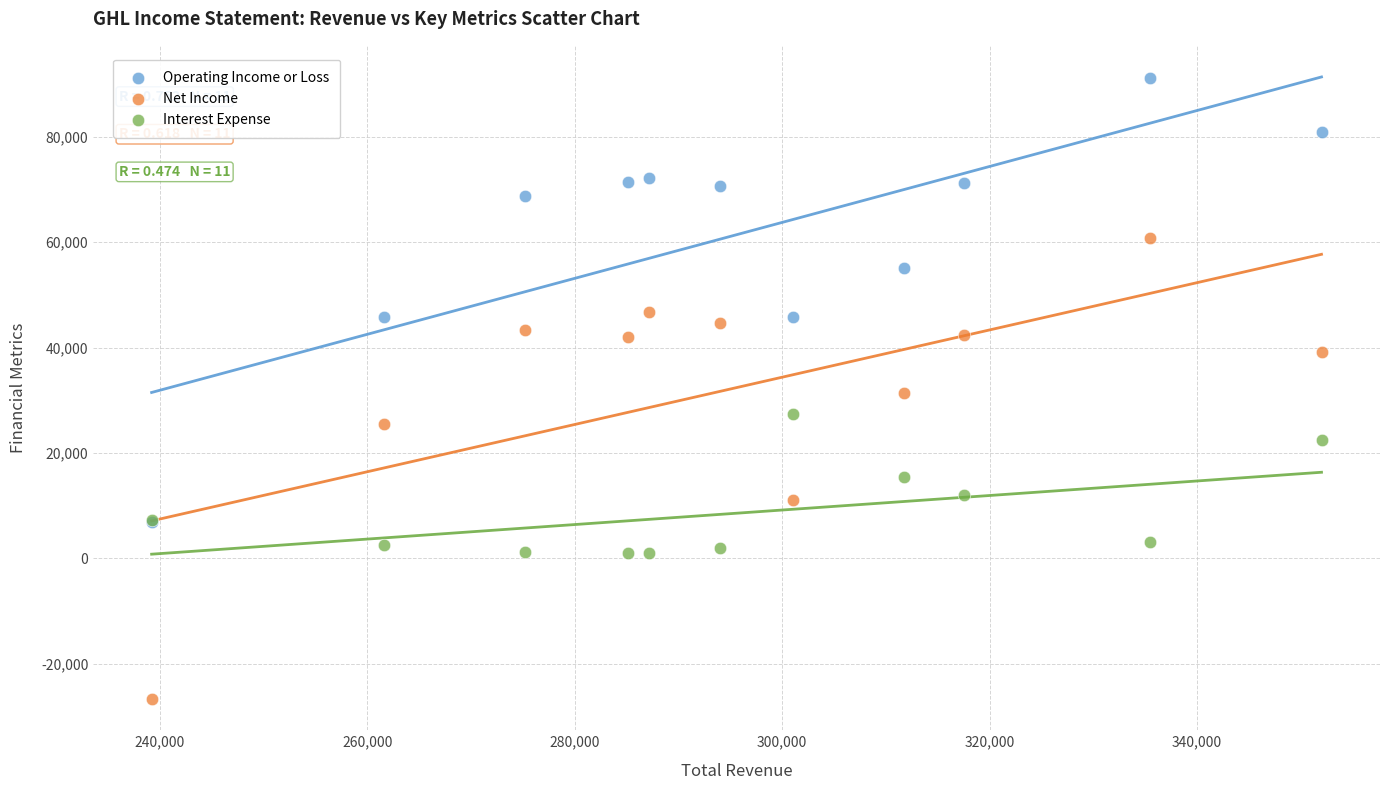

In the Net Income series, what Y value is closest to 17050?

11000